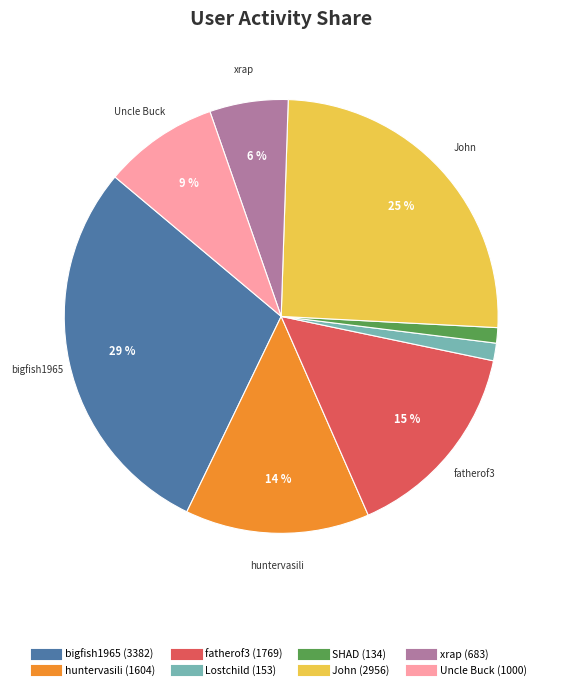

Count the number of slices in the pie.

8